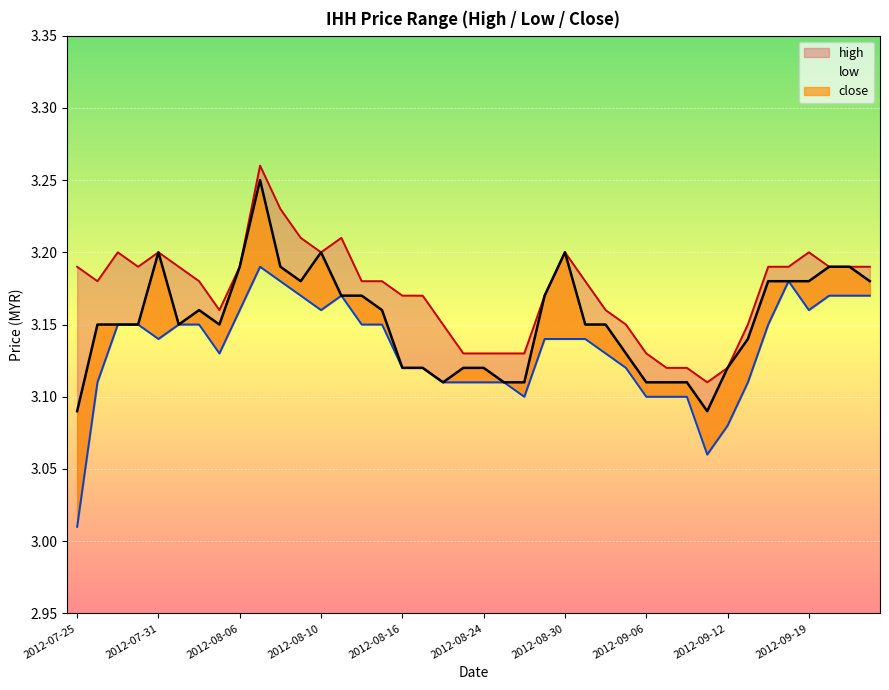

Which category has the lowest value across all series?

2012-07-25